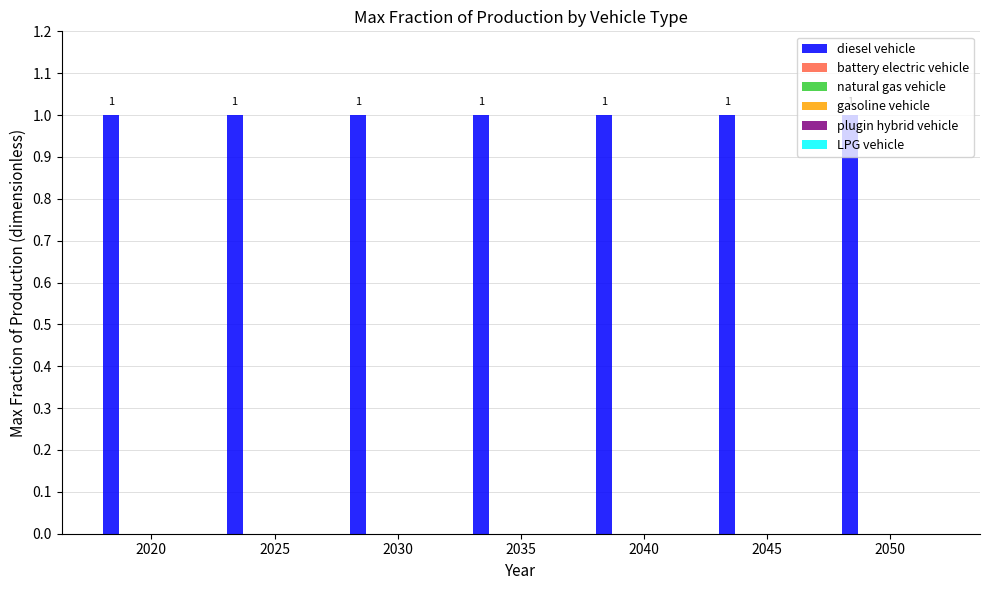

How many bars are there in each group?

6